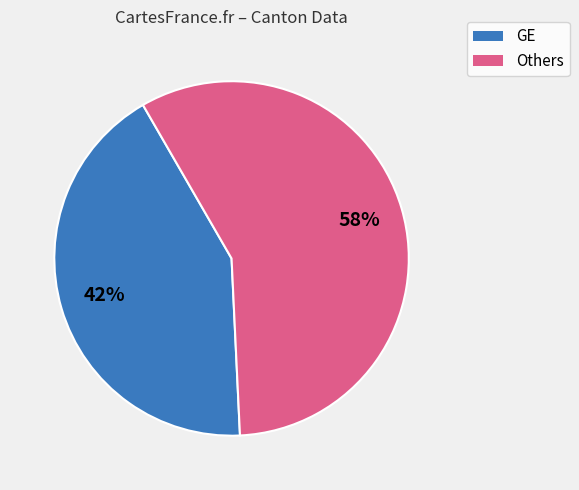

Does any single category account for the majority?

Yes